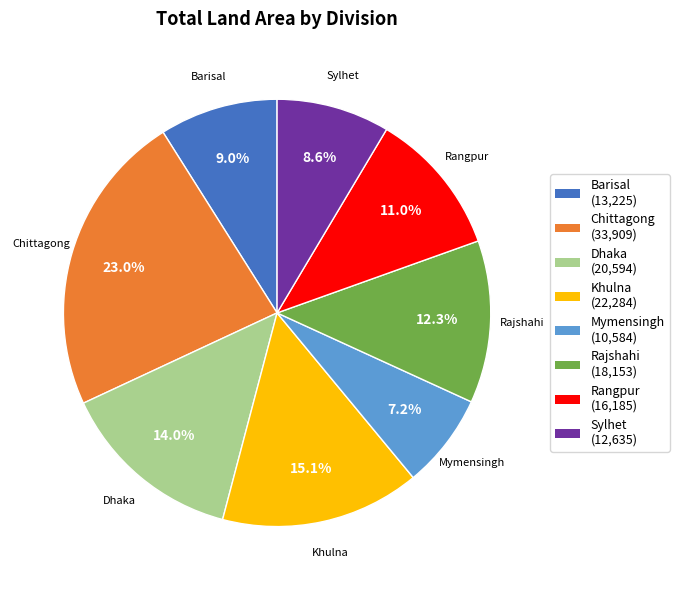

To the nearest percent, what is the combined percentage of Barisal and Khulna?

24%